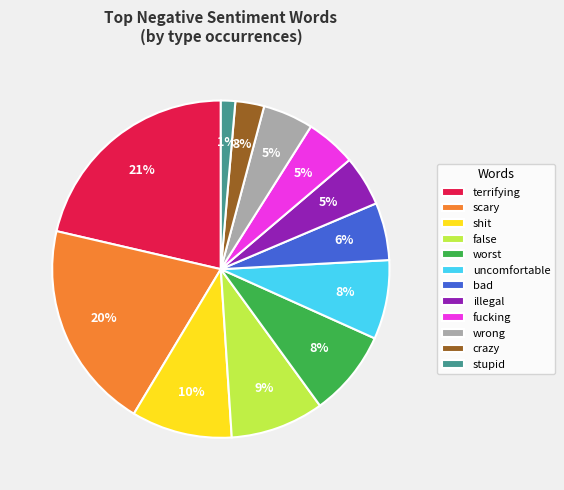

To the nearest percent, what is the average slice percentage?

8%